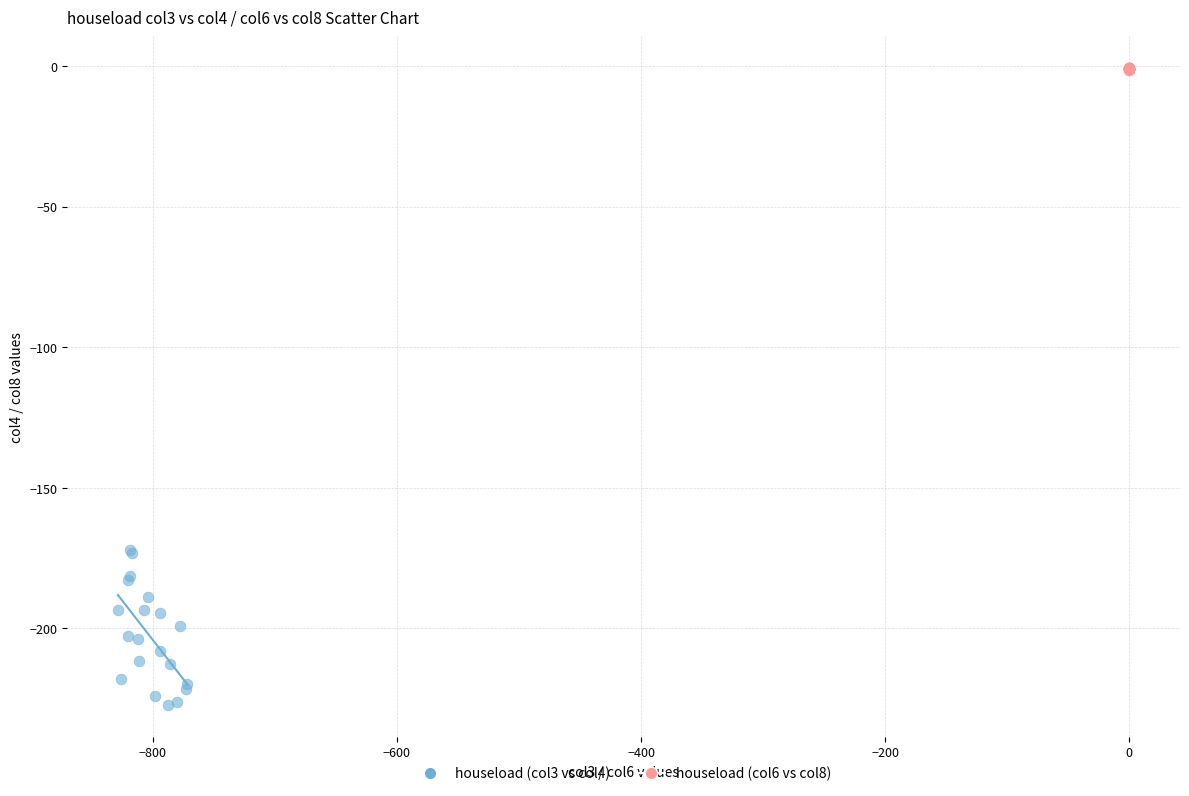

Which series reaches the minimum Y coordinate?

houseload (col3 vs col4)